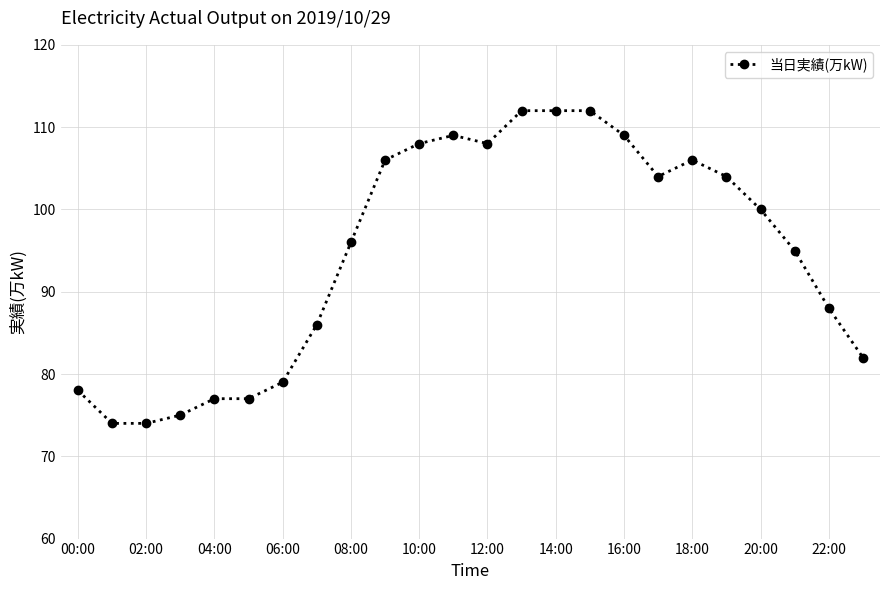

What is the average value?

95